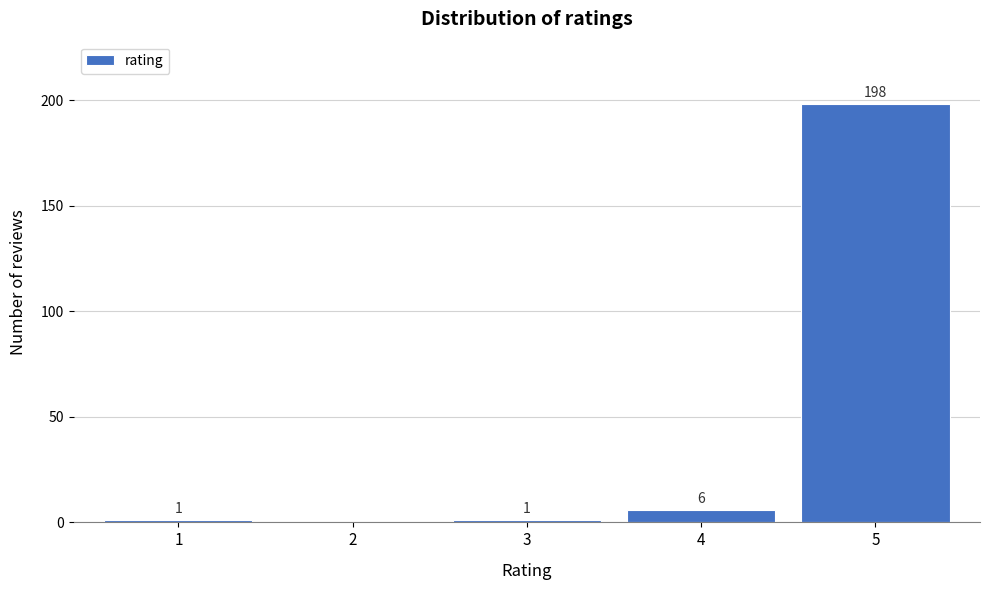

Which range on the x-axis has the tallest bar?

4.5 to 5.5